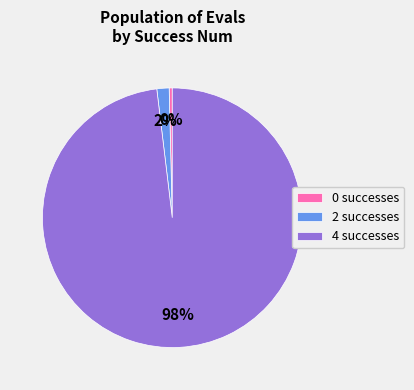

To the nearest percent, what is the difference between the largest and smallest slice percentages?

98%